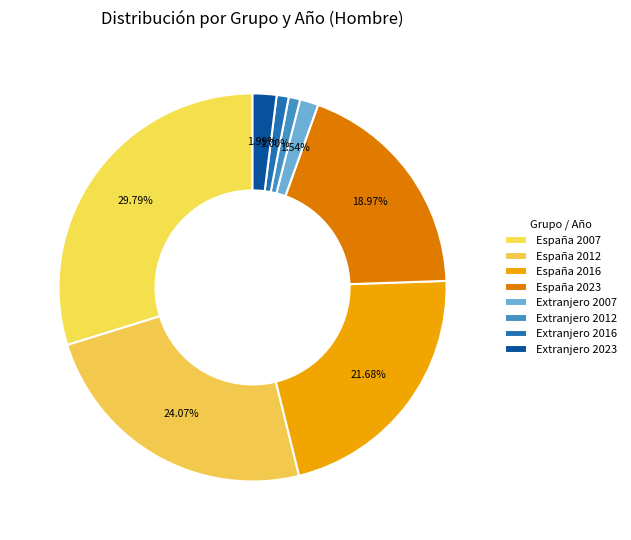

To the nearest percent, what is the average slice percentage?

12%